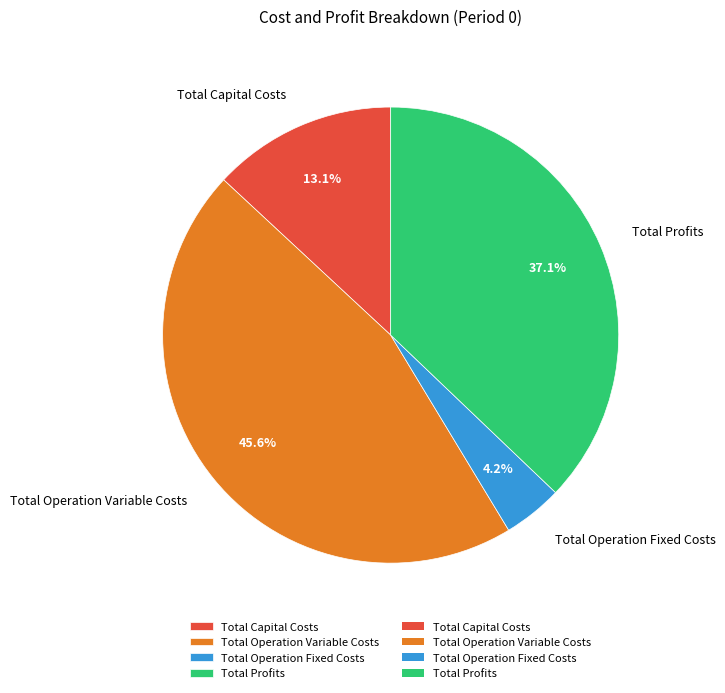

Do Total Operation Variable Costs and Total Capital Costs together represent more than half of the pie?

Yes